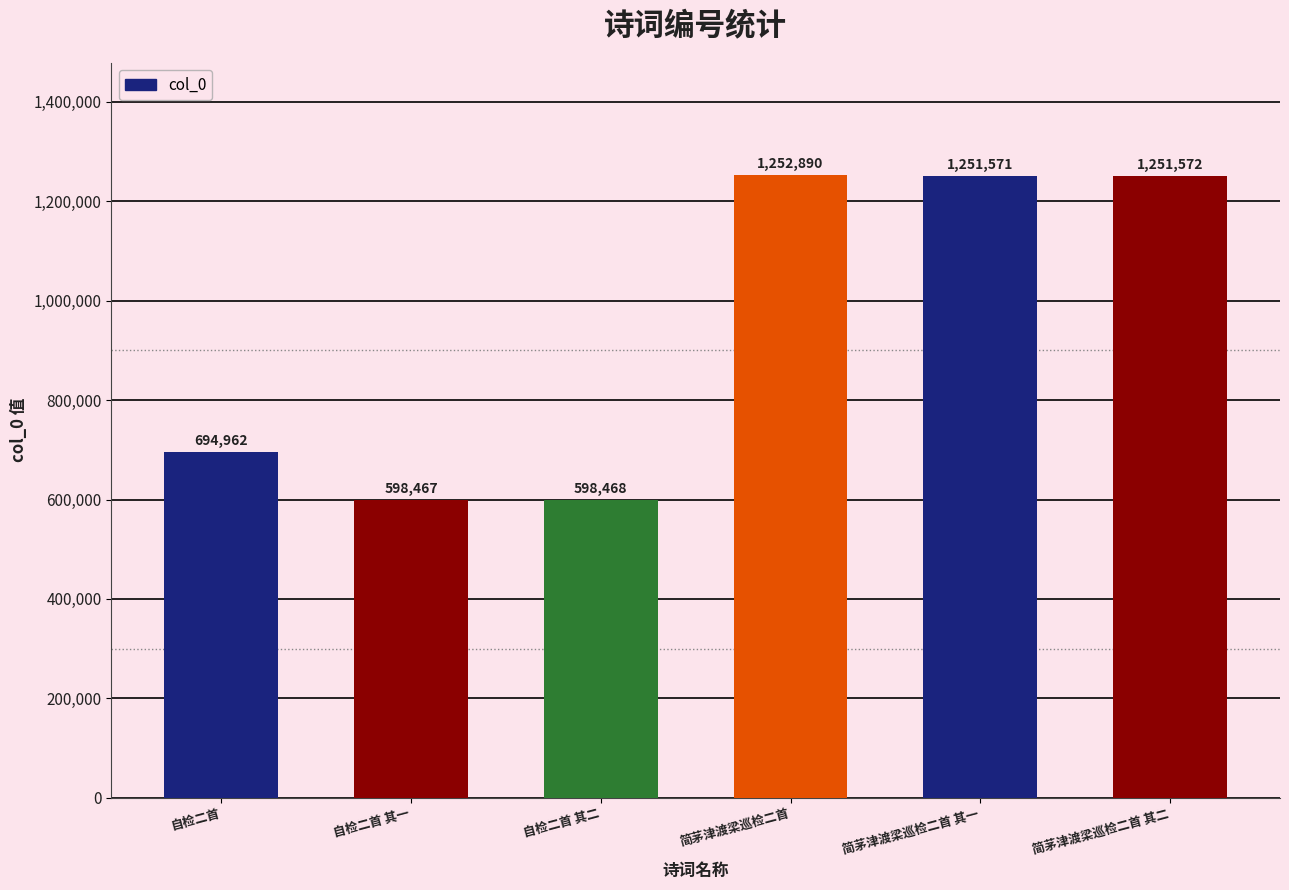

Approximately how many times larger is the value at 自检二首 其一 compared to 自检二首 其二?

1.0